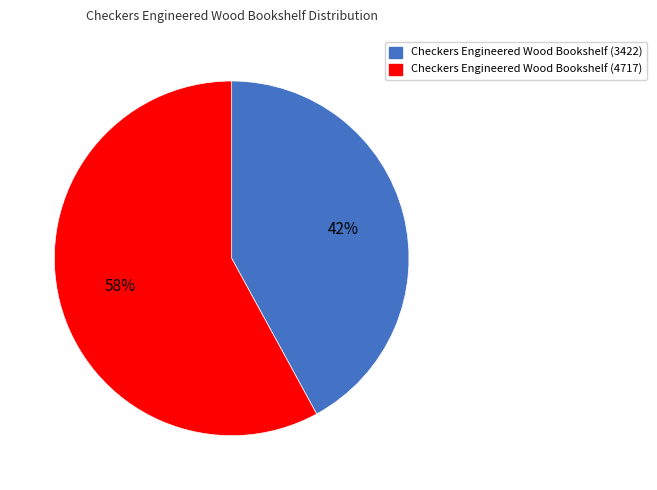

To the nearest percent, what is the combined percentage of Checkers Engineered Wood Bookshelf (3422) and Checkers Engineered Wood Bookshelf (4717)?

100%